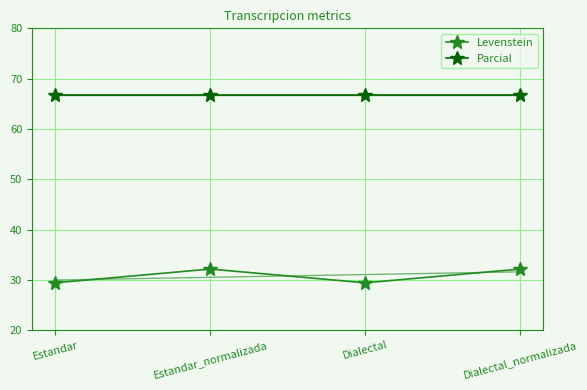

At which category is the sum across all series the highest?

Estandar_normalizada